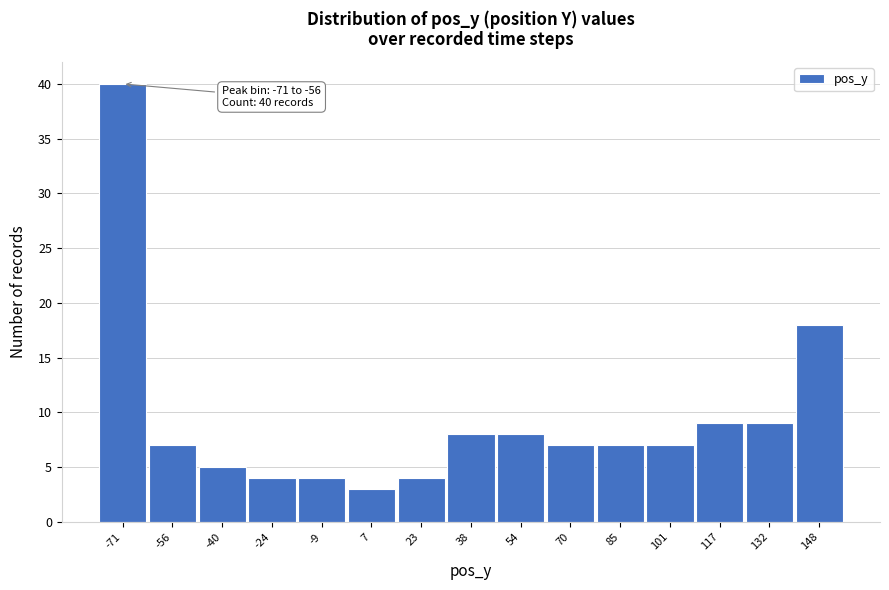

Reading left to right, list all the values displayed in this chart.

40	7	5	4	4	3	4	8	8	7	7	7	9	9	18